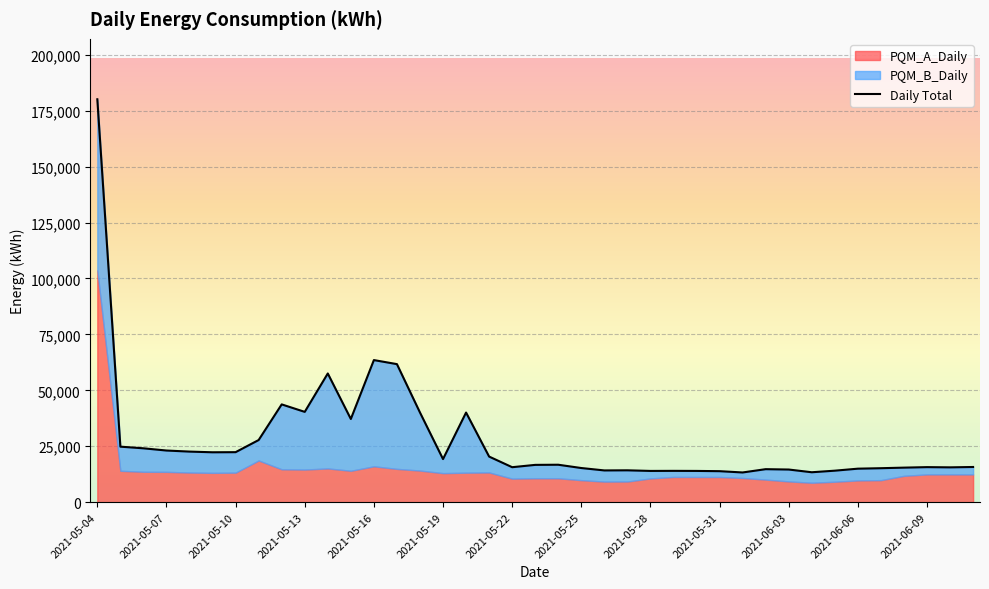

Between 2021-05-28 and 2021-06-07, which series saw the biggest shift?

PQM_B_Daily